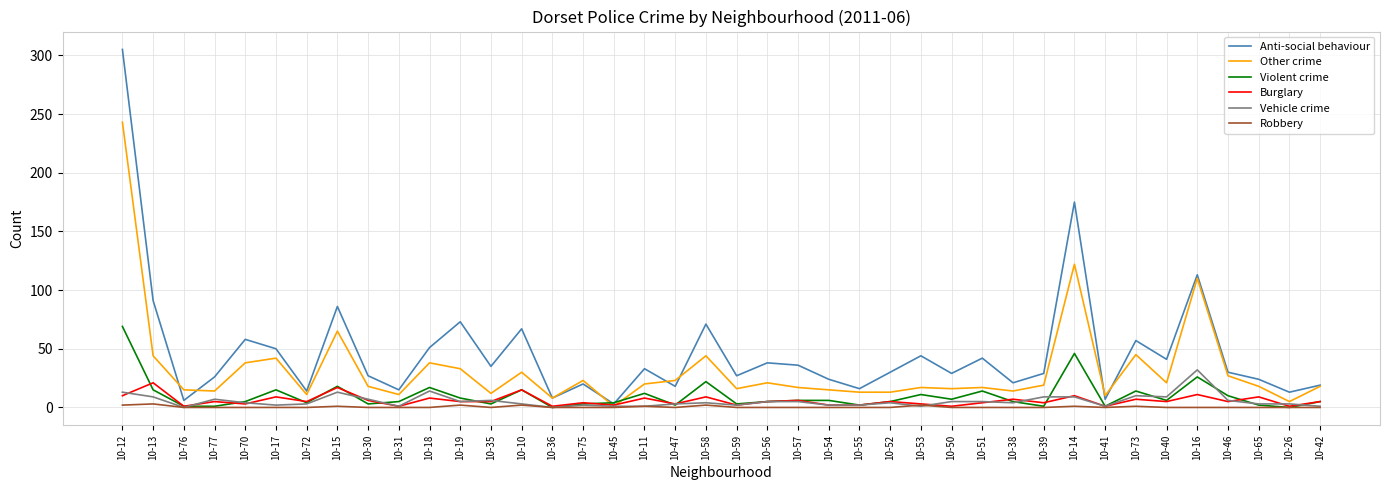

Which series has the largest range (max minus min)?

Anti-social behaviour